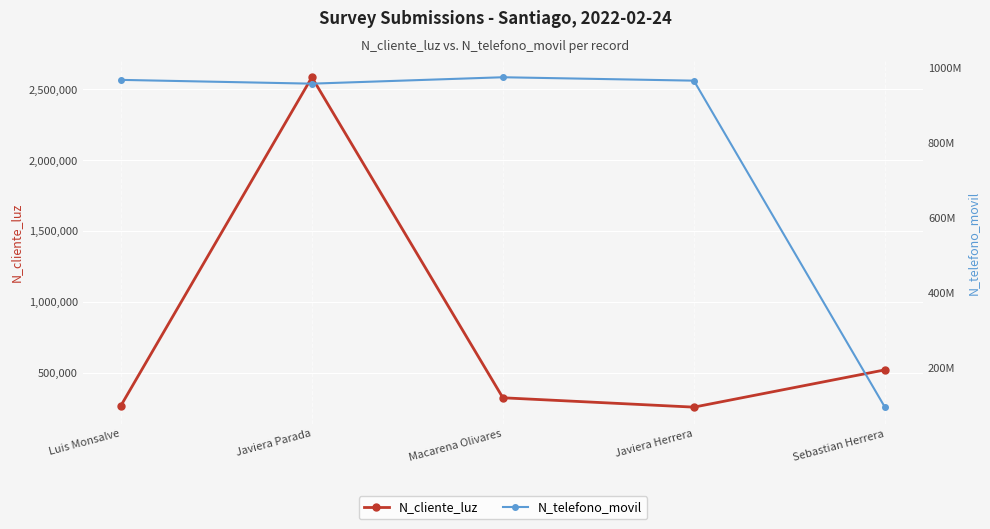

What is the label of the 1st point from the right?

Sebastian Herrera